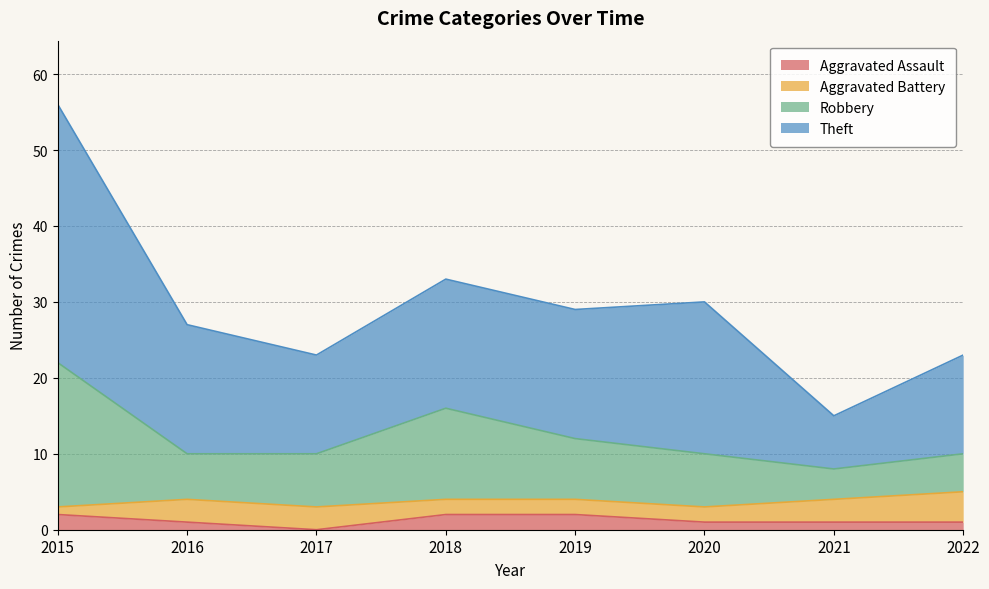

Does the chart have visible grid lines?

Yes